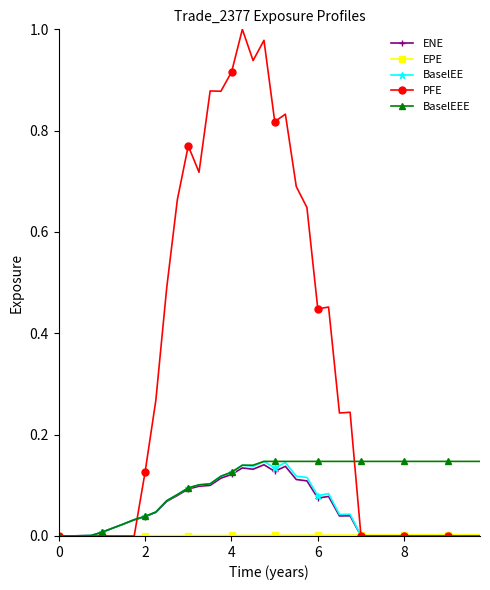

Which series has the largest total across all categories?

PFE